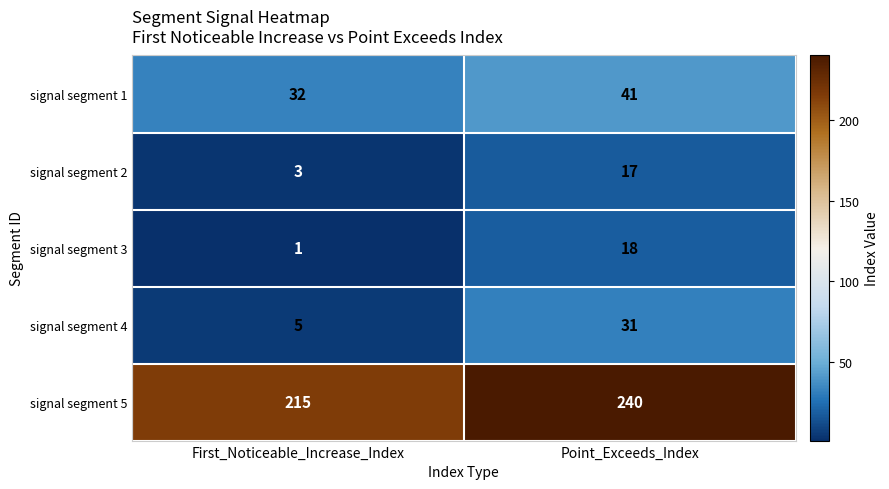

Where is signal segment 5 nearest to the value 227?

First_Noticeable_Increase_Index